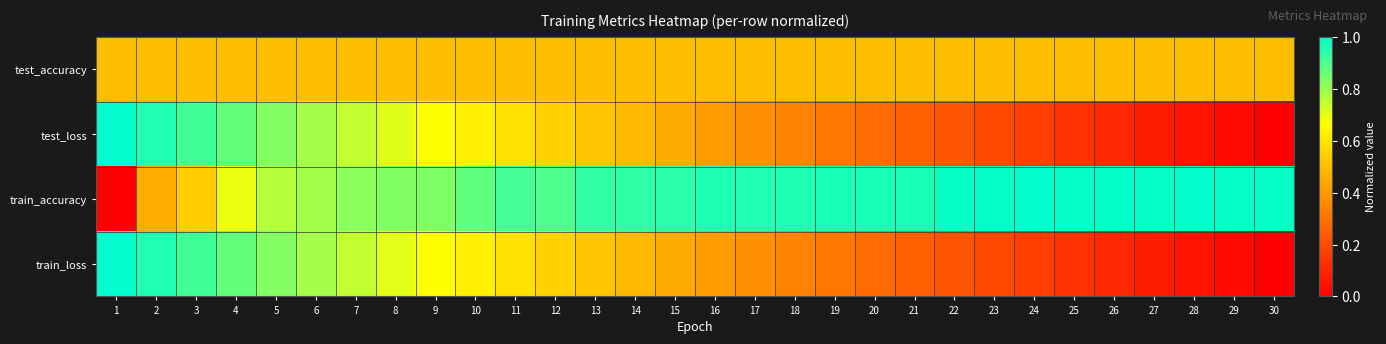

Reading right to left, list all the values displayed in this chart.

test_accuracy: 30=0.5	29=0.5	28=0.5	27=0.5	26=0.5	25=0.5	24=0.5	23=0.5	22=0.5	21=0.5	20=0.5	19=0.5	18=0.5	17=0.5	16=0.5	15=0.5	14=0.5	13=0.5	12=0.5	11=0.5	10=0.5	9=0.5	8=0.5	7=0.5	6=0.5	5=0.5	4=0.5	3=0.5	2=0.5	1=0.5
test_loss: 30=0.0	29=0.0	28=0.1	27=0.1	26=0.1	25=0.1	24=0.2	23=0.2	22=0.2	21=0.3	20=0.3	19=0.3	18=0.3	17=0.4	16=0.4	15=0.4	14=0.5	13=0.5	12=0.6	11=0.6	10=0.6	9=0.7	8=0.7	7=0.7	6=0.8	5=0.8	4=0.9	3=0.9	2=1.0	1=1.0
train_accuracy: 30=1.0	29=1.0	28=1.0	27=1.0	26=1.0	25=1.0	24=1.0	23=1.0	22=1.0	21=1.0	20=1.0	19=1.0	18=1.0	17=1.0	16=1.0	15=0.9	14=0.9	13=0.9	12=0.9	11=0.9	10=0.9	9=0.8	8=0.8	7=0.8	6=0.8	5=0.8	4=0.7	3=0.5	2=0.4	1=0.0
train_loss: 30=0.0	29=0.0	28=0.1	27=0.1	26=0.1	25=0.1	24=0.2	23=0.2	22=0.2	21=0.3	20=0.3	19=0.3	18=0.3	17=0.4	16=0.4	15=0.4	14=0.5	13=0.5	12=0.6	11=0.6	10=0.6	9=0.7	8=0.7	7=0.7	6=0.8	5=0.8	4=0.9	3=0.9	2=1.0	1=1.0